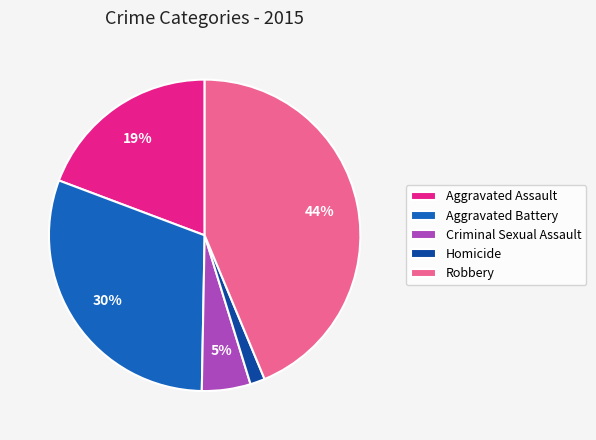

The Aggravated Battery slice represents 30% of the pie. True or false?

True